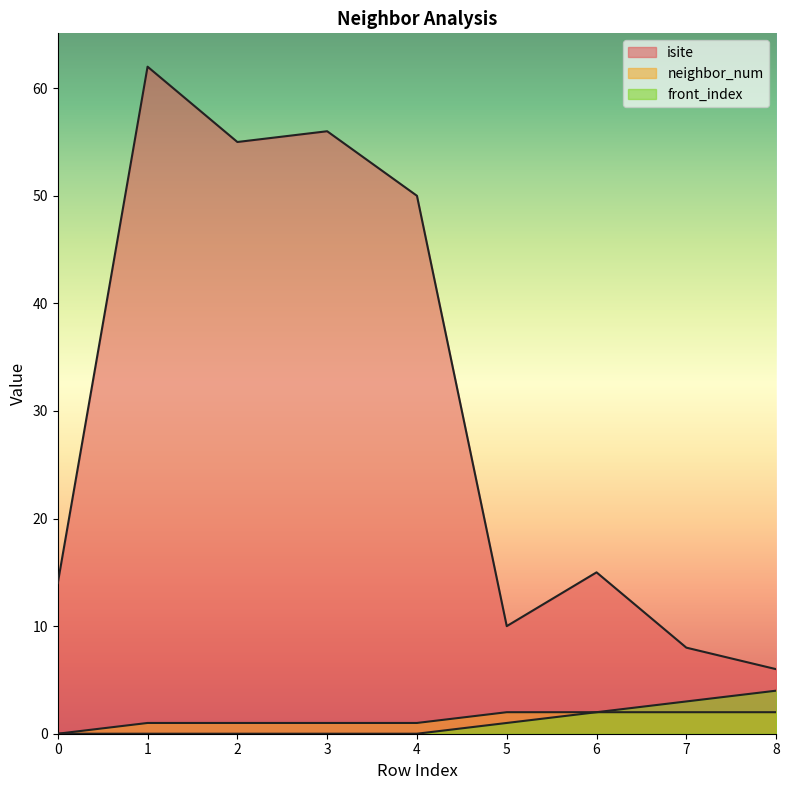

Reading right to left, what are all the values shown in this chart?

isite: 6	8	15	10	50	56	55	62	14
neighbor_num: 2	2	2	2	1	1	1	1	0
front_index: 4	3	2	1	0	0	0	0	0